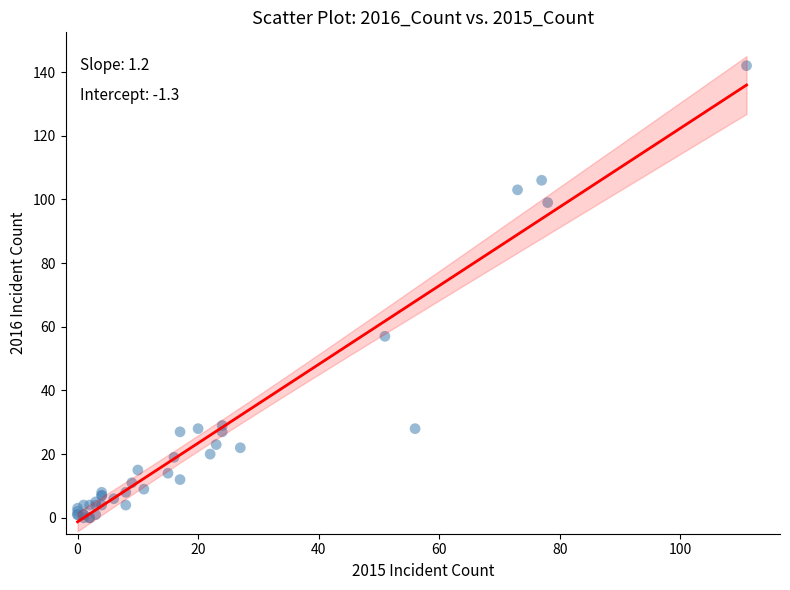

What Y value in the scatter plot is closest to 71?

57